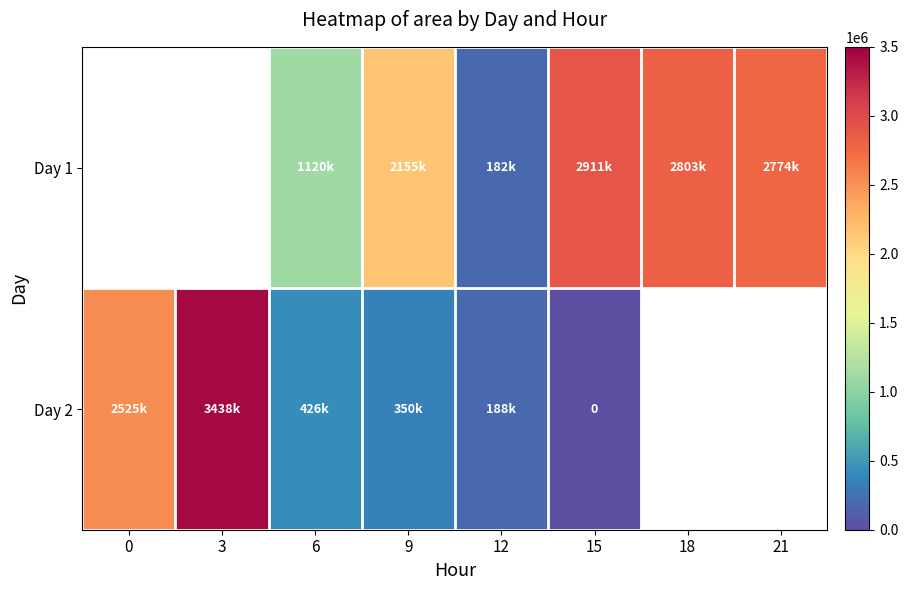

How many data points in Day 1 are above 2155000?

3